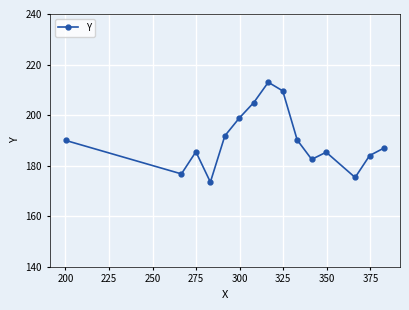

How many interior local peaks (higher than both neighbors) does the data have?

3